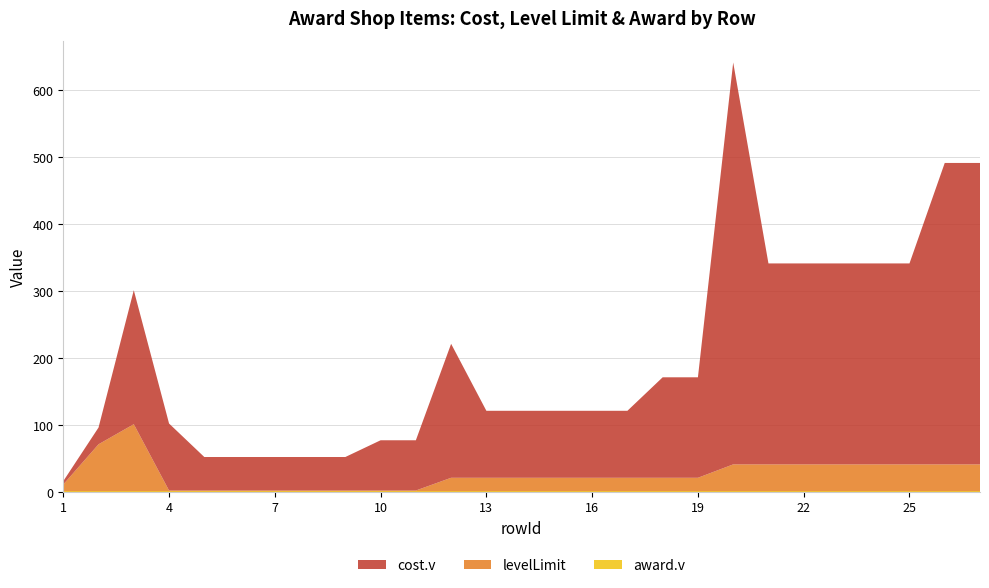

Reading right to left, extract all data points from this chart.

cost.v: 27=450	26=450	25=300	24=300	23=300	22=300	21=300	20=600	19=150	18=150	17=100	16=100	15=100	14=100	13=100	12=200	11=75	10=75	9=50	8=50	7=50	6=50	5=50	4=100	3=200	2=25	1=5
levelLimit: 27=40	26=40	25=40	24=40	23=40	22=40	21=40	20=40	19=20	18=20	17=20	16=20	15=20	14=20	13=20	12=20	11=1	10=1	9=1	8=1	7=1	6=1	5=1	4=1	3=100	2=70	1=10
award.v: 27=1	26=1	25=1	24=1	23=1	22=1	21=1	20=1	19=1	18=1	17=1	16=1	15=1	14=1	13=1	12=1	11=1	10=1	9=1	8=1	7=1	6=1	5=1	4=1	3=1	2=1	1=1